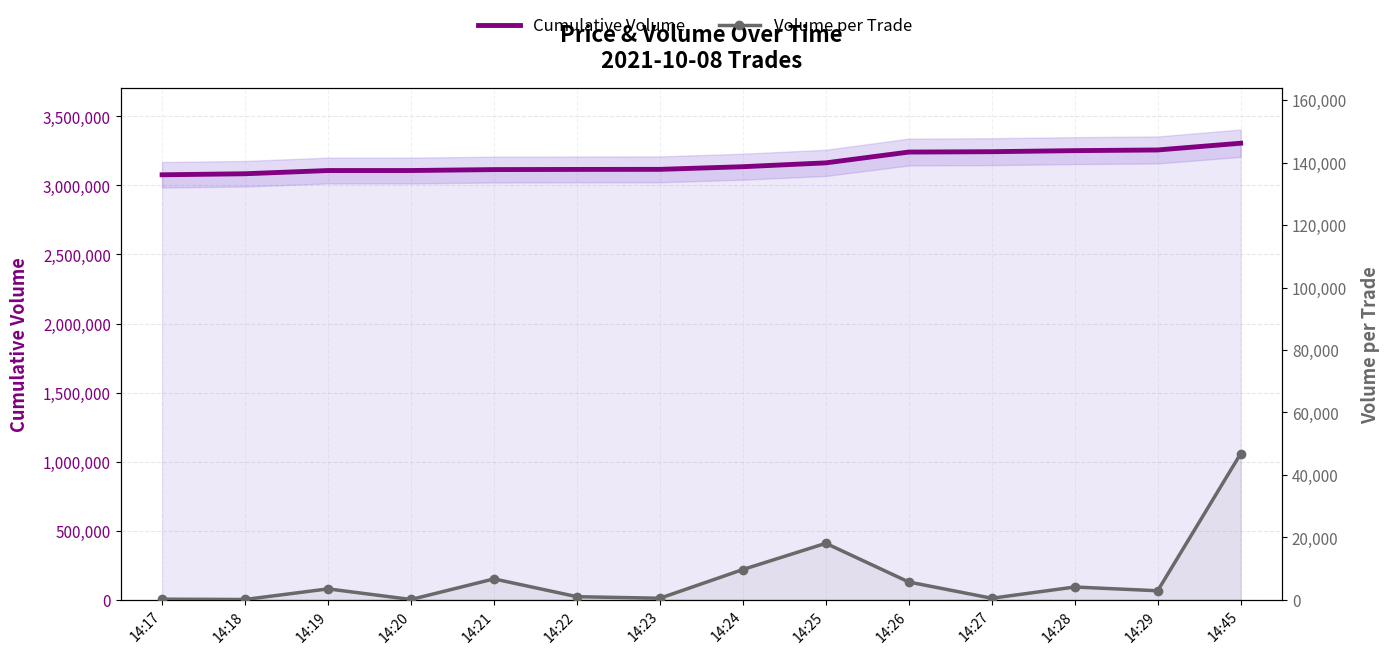

What is the difference between the second highest and second lowest values in the Volume per Trade series?

18000